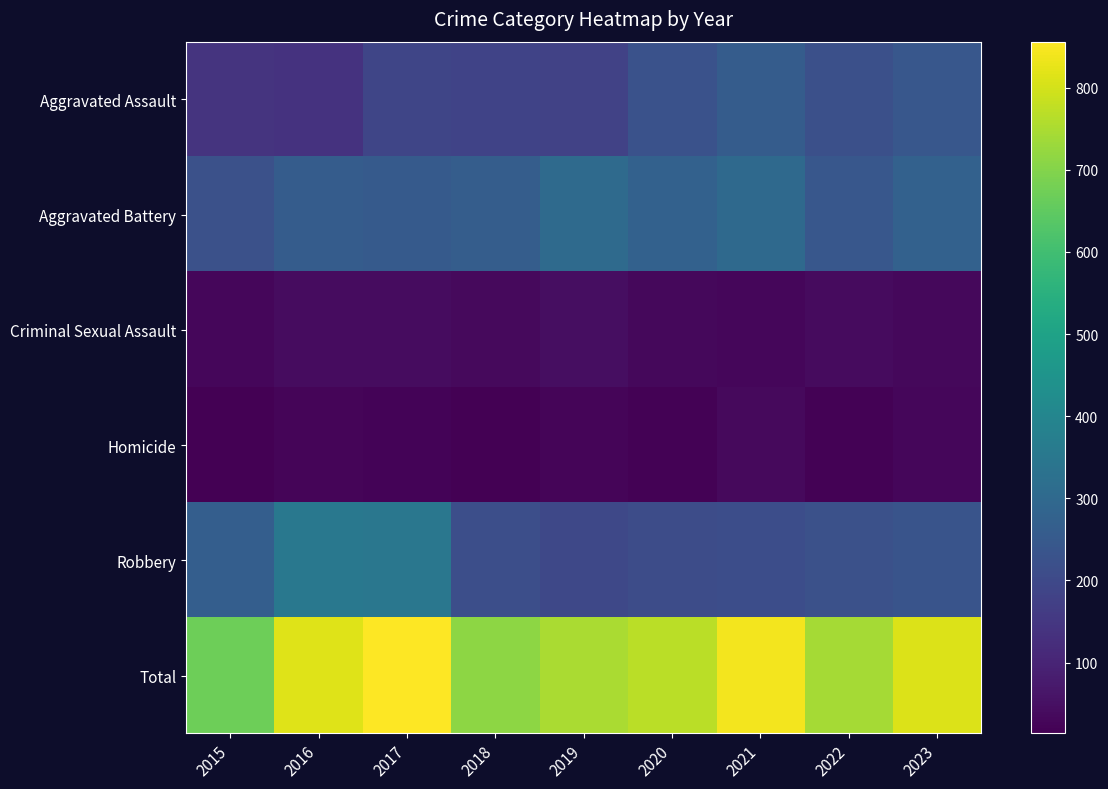

What is the total value across all series at 2021?

1680